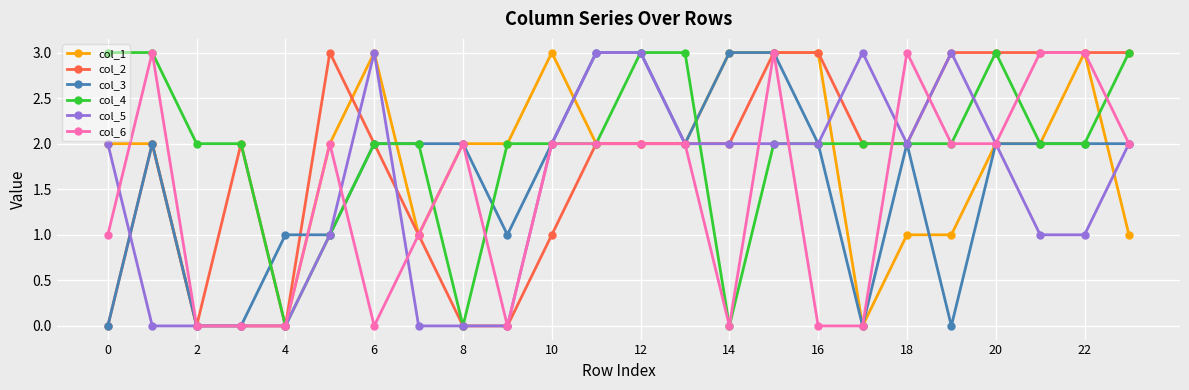

How many col_4 values are between 2 and 3?

20